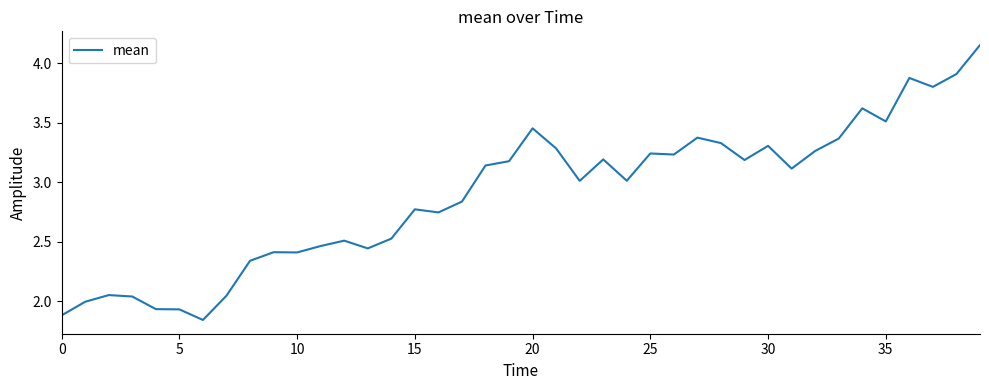

Approximately how many times larger is the value at 20 compared to 35?

1.0